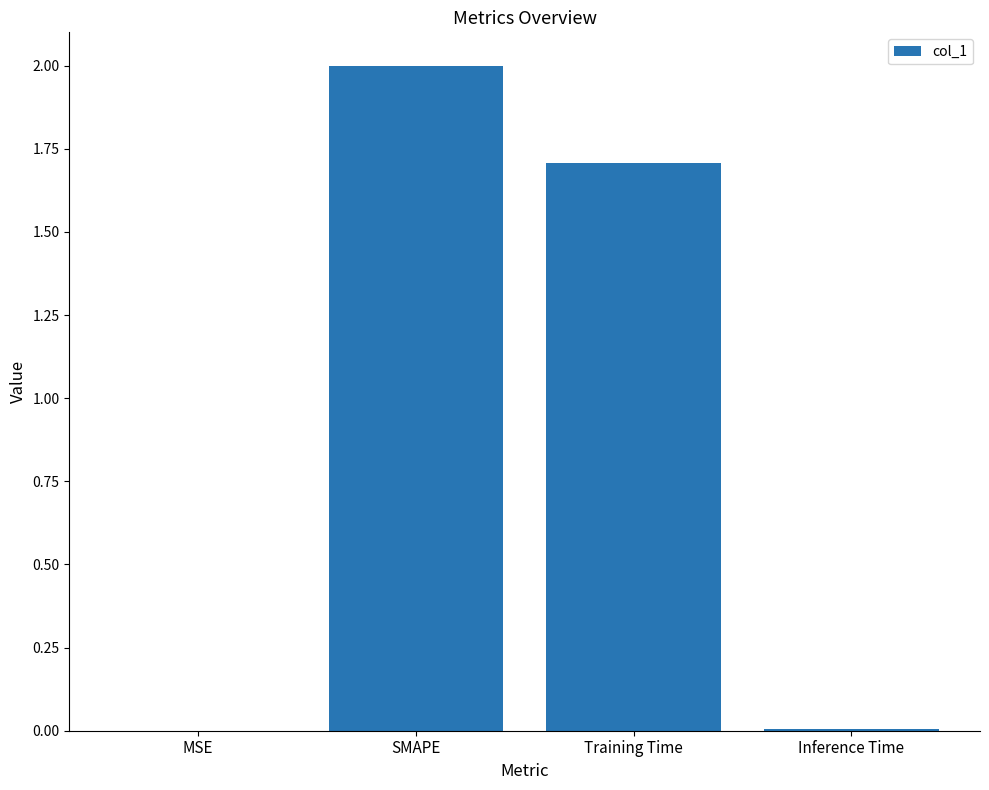

What is the greatest value displayed?

2.0